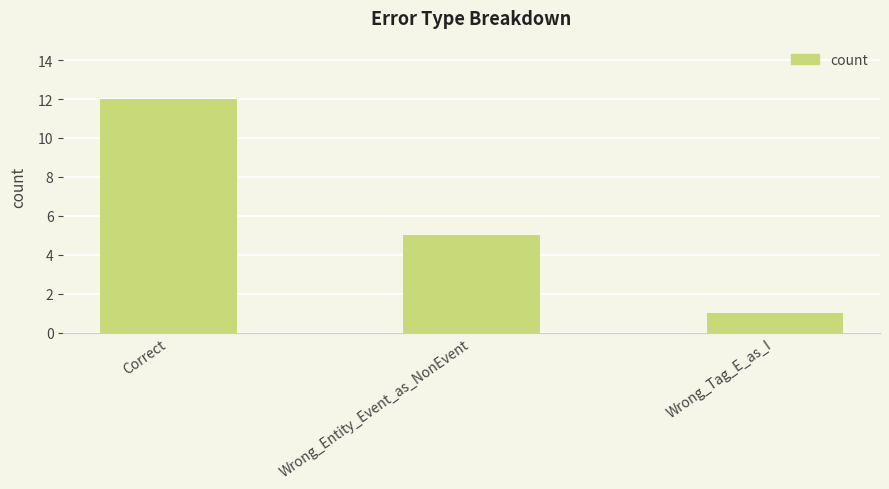

List the labels in order of value, largest first.

Correct, Wrong_Entity_Event_as_NonEvent, Wrong_Tag_E_as_I